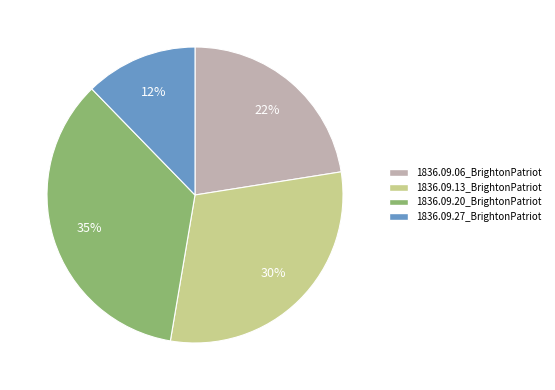

What is the smallest slice in the pie chart?

1836.09.27_BrightonPatriot